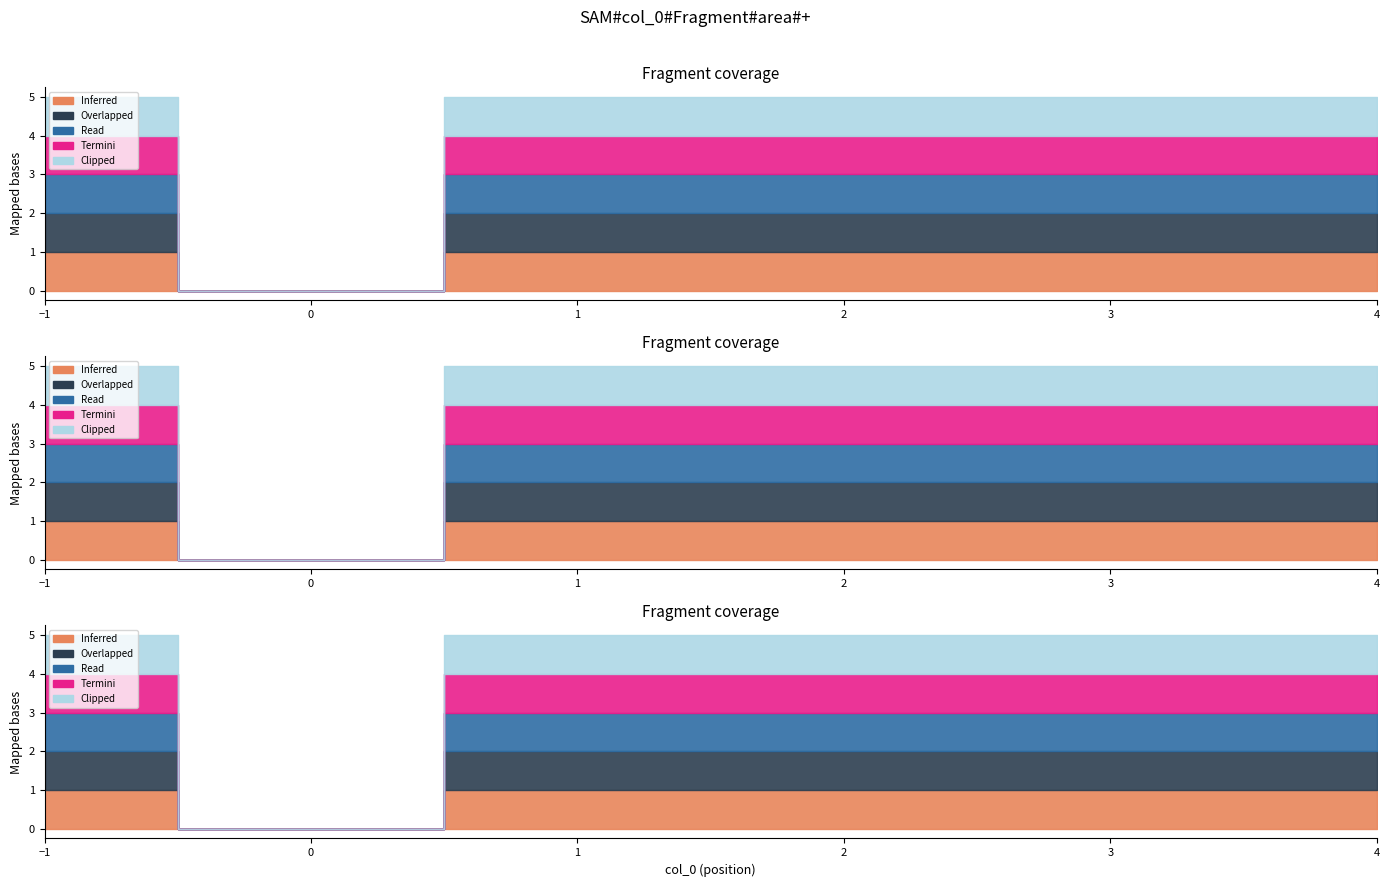

Does the chart have visible grid lines?

No